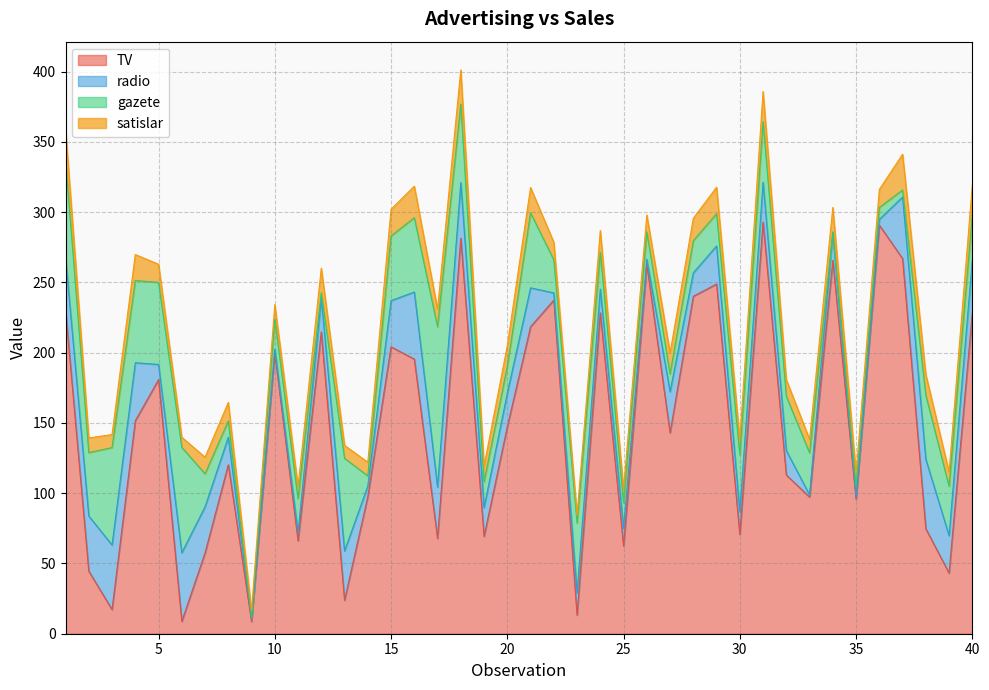

Reading left to right, list all the values displayed in this chart.

TV: 230.1	44.5	17.2	151.5	180.8	8.7	57.5	120.2	8.6	199.8	66.1	214.7	23.8	97.5	204.1	195.4	67.8	281.4	69.2	147.3	218.4	237.4	13.2	228.3	62.3	262.9	142.9	240.1	248.8	70.6	292.9	112.9	97.2	265.6	95.7	290.7	266.9	74.7	43.1	228.0
radio: 37.8	39.3	45.9	41.3	10.8	48.9	32.8	19.6	2.1	2.6	5.8	24.0	35.1	7.6	32.9	47.7	36.6	39.6	20.5	23.9	27.7	5.1	15.9	16.9	12.6	3.5	29.3	16.7	27.1	16.0	28.3	17.4	1.5	20.0	1.4	4.1	43.8	49.4	26.7	37.7
gazete: 69.2	45.1	69.3	58.5	58.4	75.0	23.5	11.6	1.0	21.2	24.2	4.0	65.9	7.2	46.0	52.9	114.0	55.8	18.3	19.1	53.4	23.5	49.6	26.2	18.3	19.5	12.6	22.9	22.9	40.8	43.2	38.6	30.0	0.3	7.4	8.5	5.0	45.7	35.1	32.0
satislar: 22.1	10.4	9.3	18.5	12.9	7.2	11.8	13.2	4.8	10.6	8.6	17.4	9.2	9.7	19.0	22.4	12.5	24.4	11.3	14.6	18.0	12.5	5.6	15.5	9.7	12.0	15.0	15.9	18.9	10.5	21.4	11.9	9.6	17.4	9.5	12.8	25.4	14.7	10.1	21.5